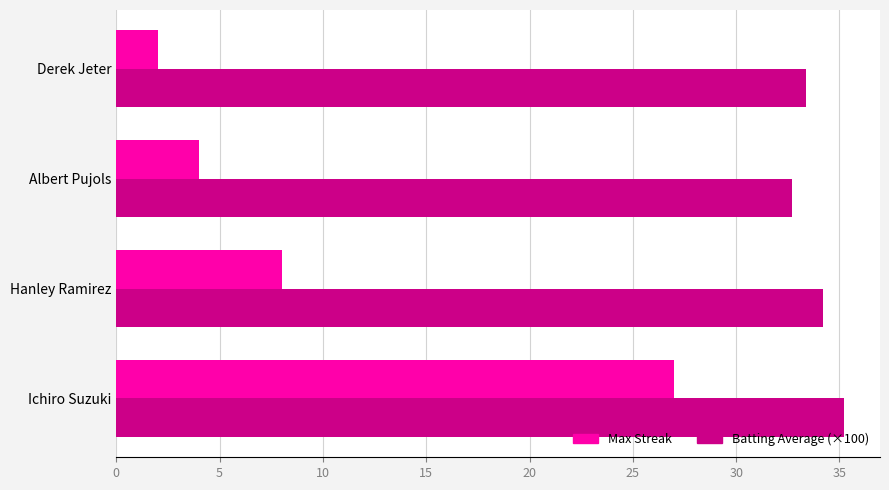

Which series has the largest total across all categories?

Batting Average (×100)